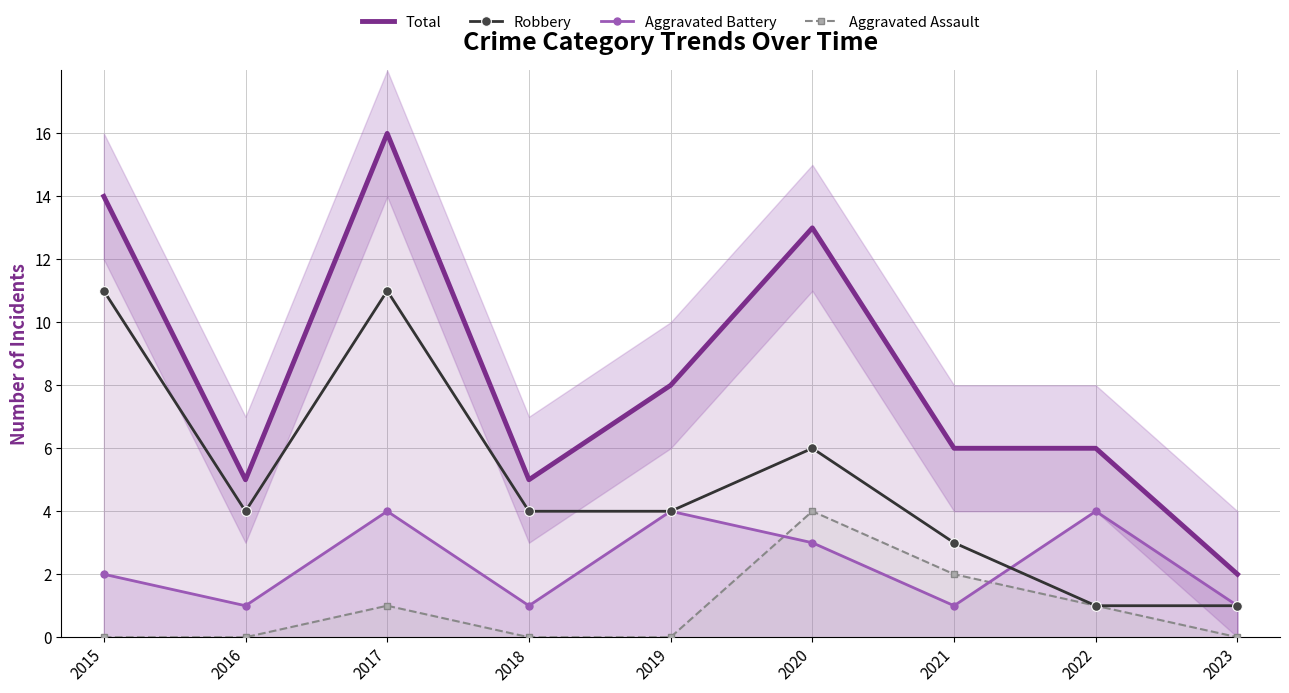

Which series changed the most between 2020 and 2023?

Total